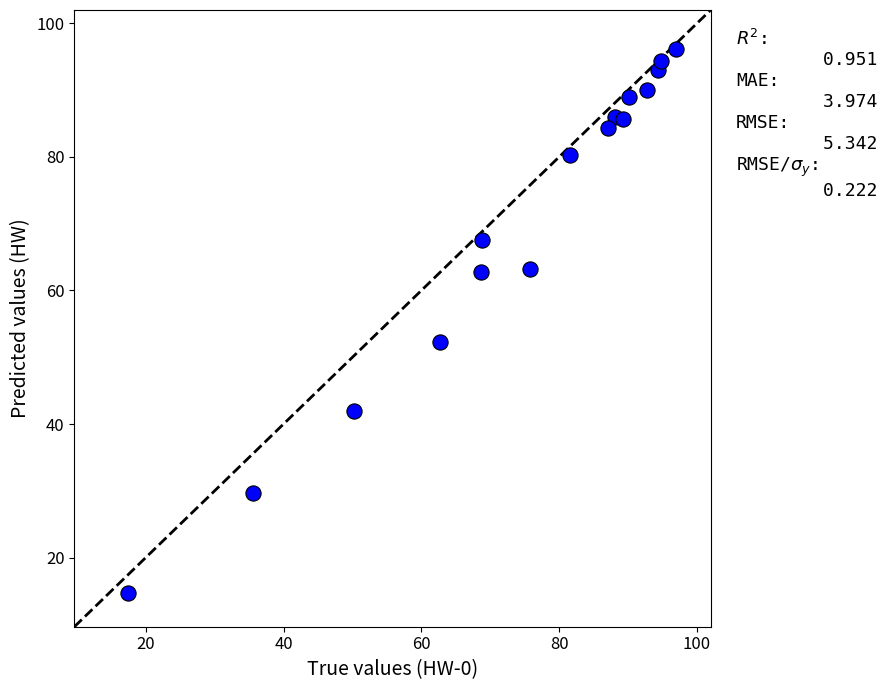

What Y value in the scatter plot is closest to 55?

52.2